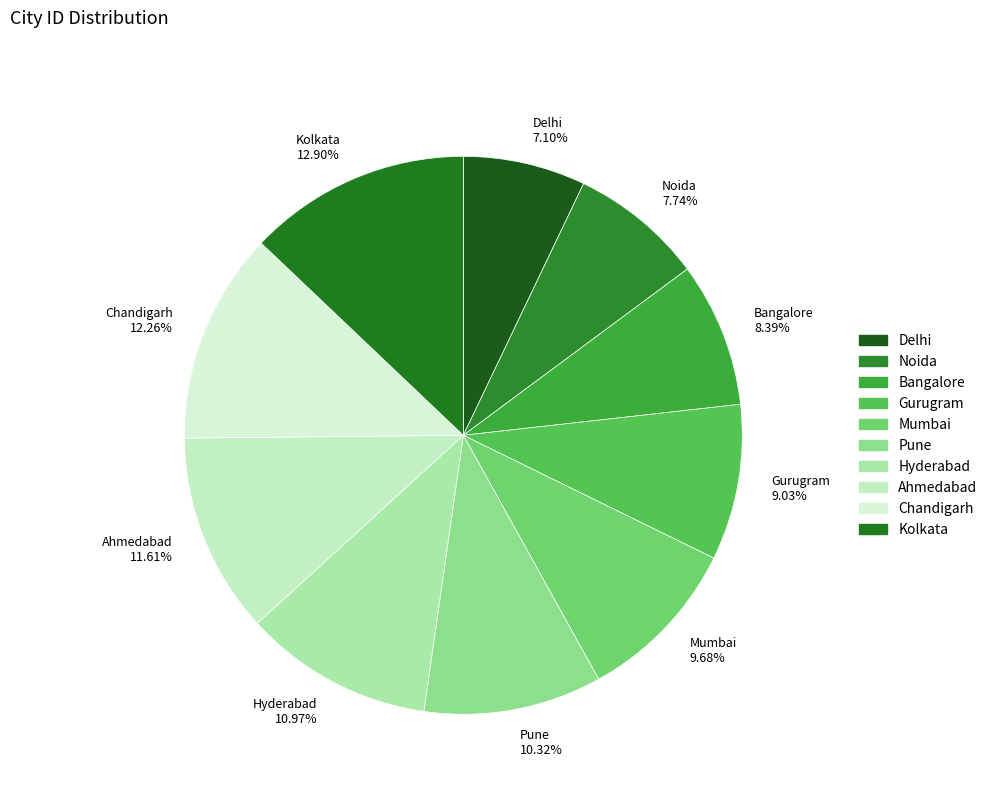

What is the total percentage of Bangalore and Kolkata?

21.3%